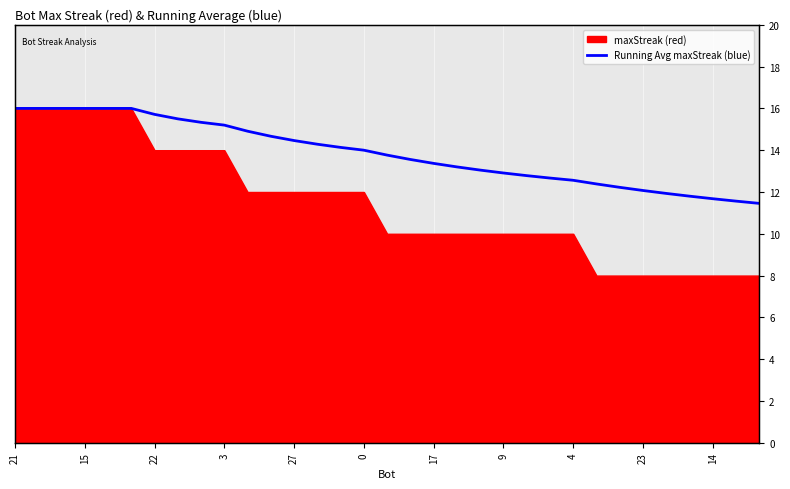

Reading right to left, extract all data points from this chart.

11.5	11.6	11.7	11.8	11.9	12.1	12.2	12.4	12.6	12.7	12.8	12.9	13.0	13.2	13.4	13.6	13.8	14.0	14.1	14.3	14.5	14.7	14.9	15.2	15.3	15.5	15.7	16.0	16.0	16.0	16.0	16.0	16.0